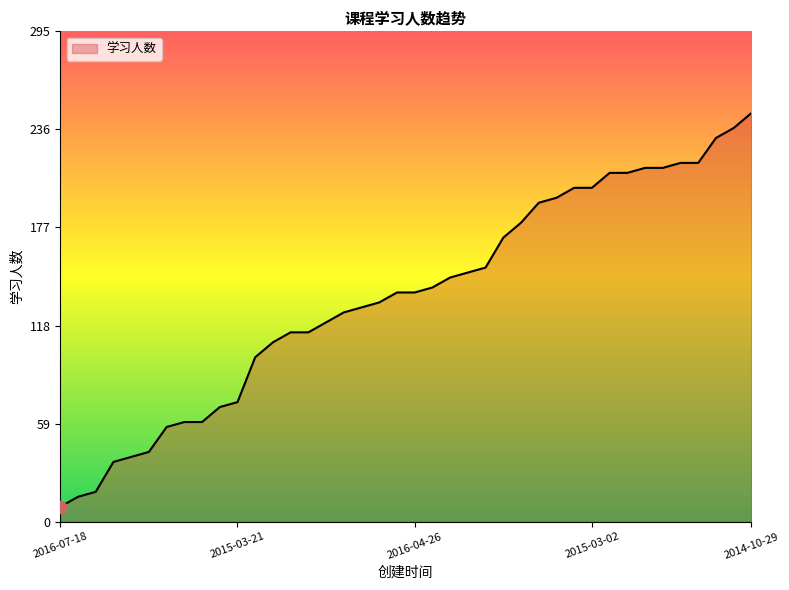

What is the minimum value shown in the chart?

9